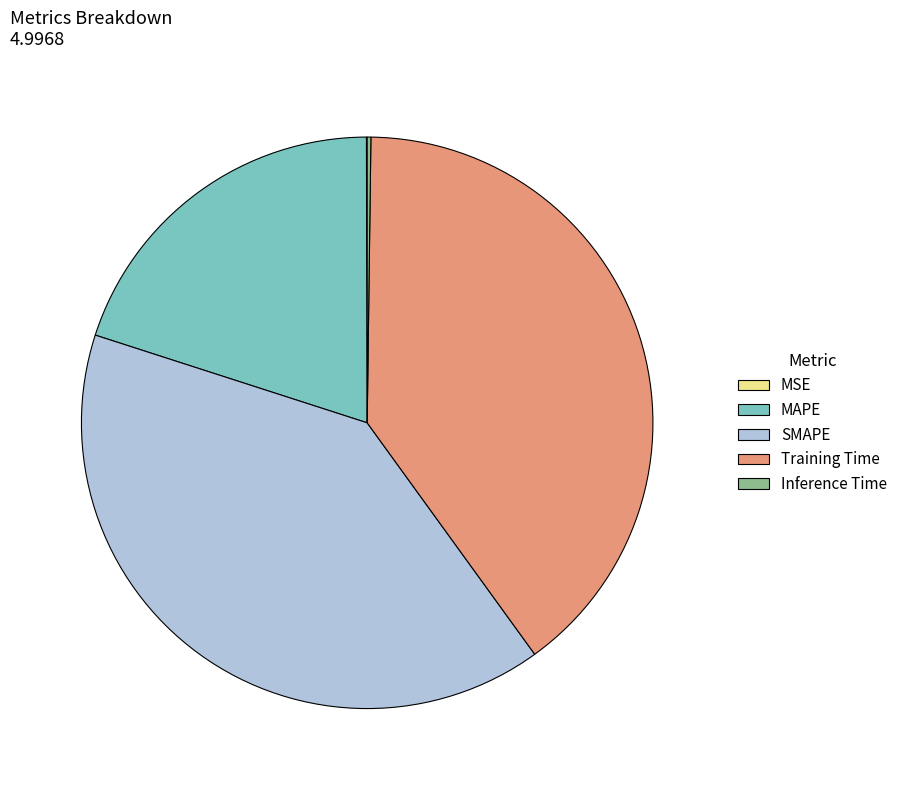

Does any single category account for the majority?

No